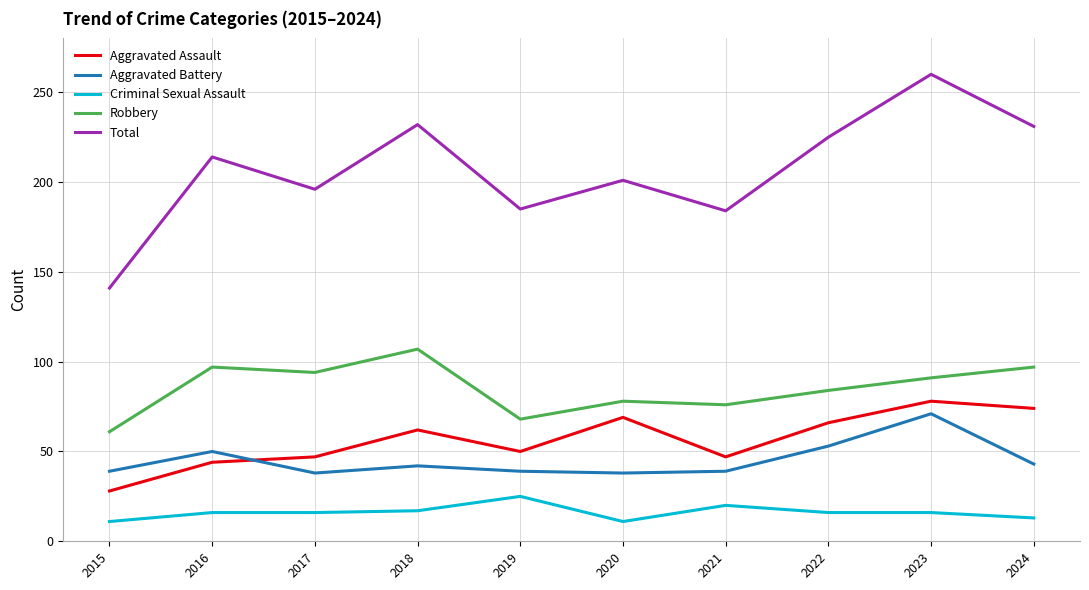

What value does the Robbery series have at 2017, to the nearest 10?

90